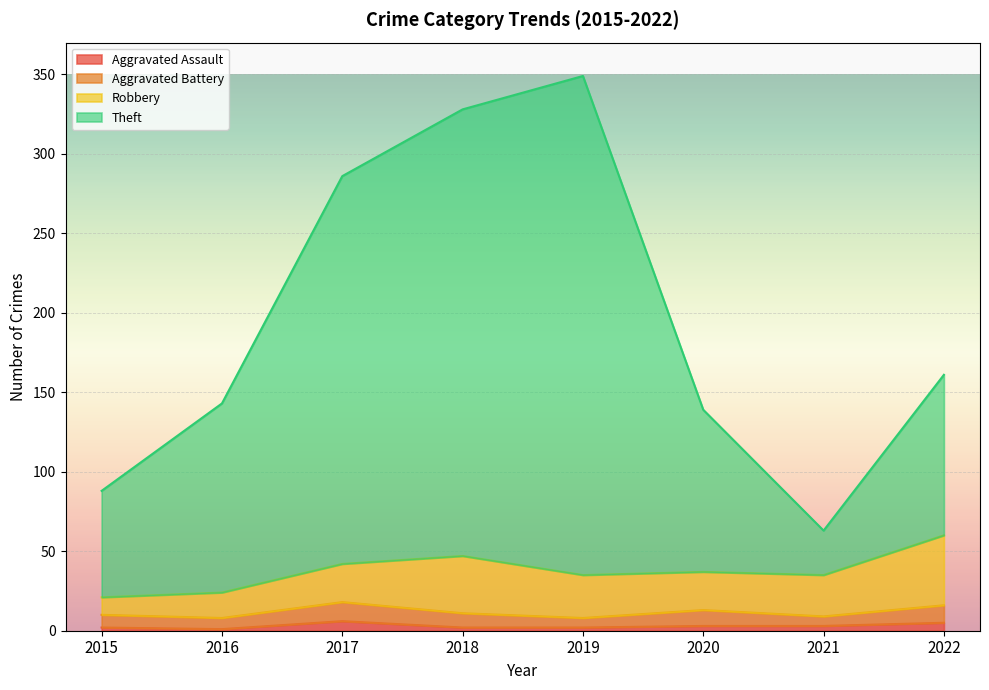

What are all the series names shown in the legend?

Aggravated Assault, Aggravated Battery, Robbery, Theft